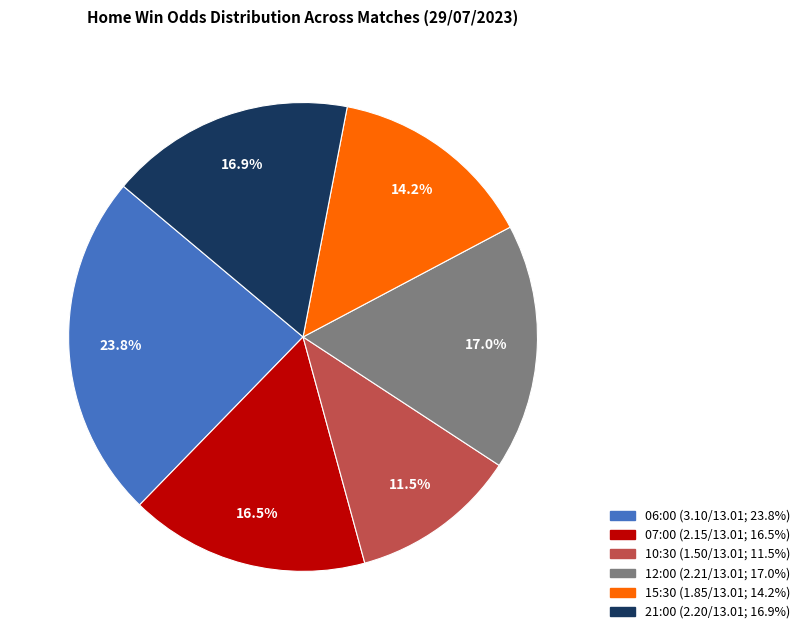

To the nearest percent, what is the combined percentage of 10:30 and 21:00?

28%